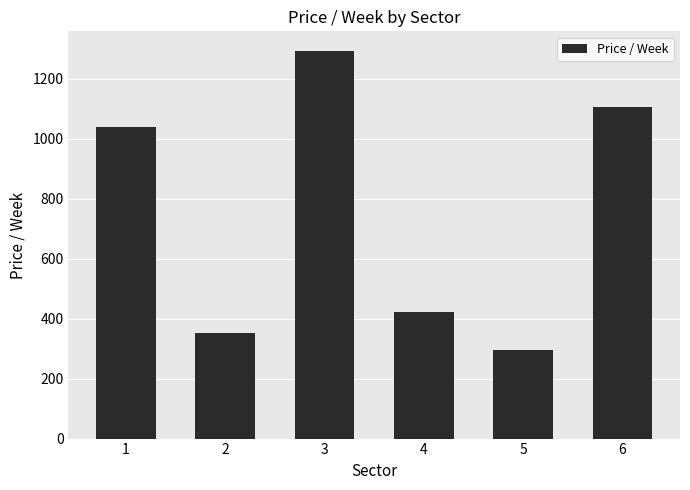

Between 3 and 1, which is larger?

3